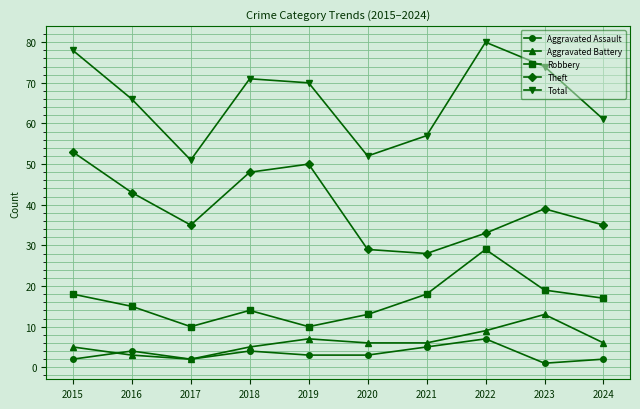

At how many categories does at least one series exceed 17?

10